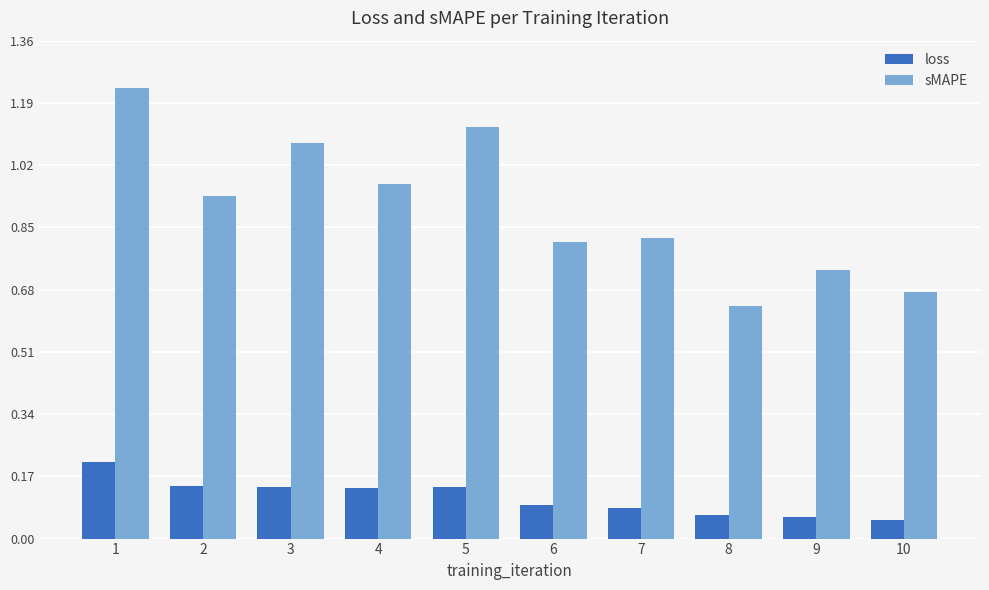

At which label does sMAPE reach its minimum?

8